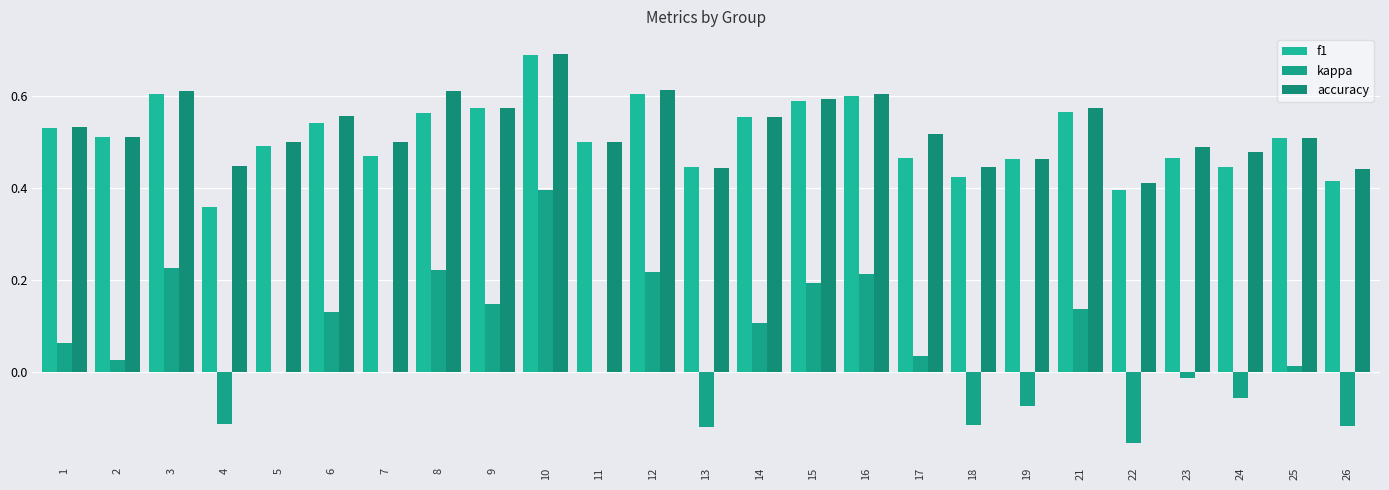

What is the minimum value shown in the chart?

-0.2